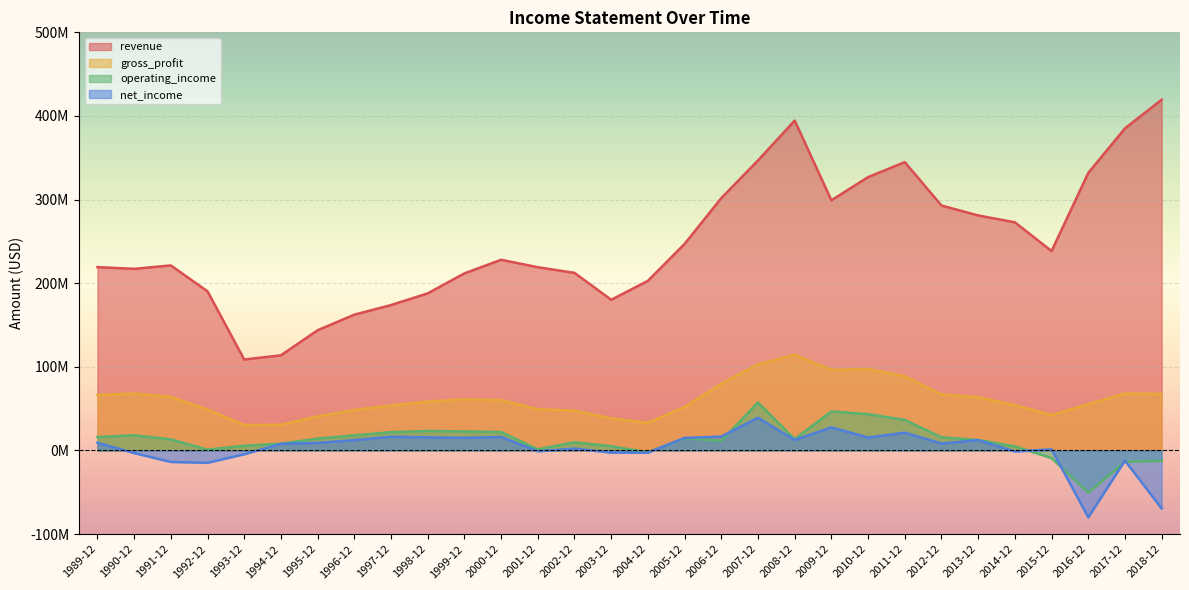

Reading left to right, what are all the values shown in this chart?

revenue: 1989-12=219300000	1990-12=217200000	1991-12=221300000	1992-12=190300000	1993-12=108800000	1994-12=113800000	1995-12=143800000	1996-12=162400000	1997-12=173900000	1998-12=187900000	1999-12=211800000	2000-12=228028000	2001-12=219167000	2002-12=212376000	2003-12=180233000	2004-12=202861000	2005-12=246999000	2006-12=301780000	2007-12=346834000	2008-12=394513000	2009-12=299177000	2010-12=326886000	2011-12=344816000	2012-12=292905000	2013-12=281050000	2014-12=272858000	2015-12=238480000	2016-12=331866000	2017-12=385155000	2018-12=419432000
gross_profit: 1989-12=66400000	1990-12=68100000	1991-12=64100000	1992-12=48900000	1993-12=30500000	1994-12=30800000	1995-12=40700000	1996-12=48500000	1997-12=53800000	1998-12=58500000	1999-12=61200000	2000-12=60243000	2001-12=49325000	2002-12=47618000	2003-12=38494000	2004-12=33037000	2005-12=52020000	2006-12=79897000	2007-12=103027000	2008-12=114422000	2009-12=96408000	2010-12=97358000	2011-12=88786000	2012-12=66999000	2013-12=63708000	2014-12=54261000	2015-12=42389000	2016-12=55370000	2017-12=68172000	2018-12=67593000
operating_income: 1989-12=16100000	1990-12=18200000	1991-12=13300000	1992-12=1000000	1993-12=5600000	1994-12=8200000	1995-12=14200000	1996-12=18100000	1997-12=21900000	1998-12=23300000	1999-12=22800000	2000-12=22085000	2001-12=1338000	2002-12=9863000	2003-12=5061000	2004-12=-2224000	2005-12=14701000	2006-12=11572000	2007-12=57417000	2008-12=13608000	2009-12=46731000	2010-12=43442000	2011-12=36600000	2012-12=15745000	2013-12=12595000	2014-12=4892000	2015-12=-9082000	2016-12=-50425000	2017-12=-13501000	2018-12=-12387000
net_income: 1989-12=9300000	1990-12=-3100000	1991-12=-13700000	1992-12=-14700000	1993-12=-4500000	1994-12=8000000	1995-12=9100000	1996-12=12400000	1997-12=16500000	1998-12=15700000	1999-12=15100000	2000-12=16192000	2001-12=-983000	2002-12=2261000	2003-12=-2549000	2004-12=-2599000	2005-12=15036000	2006-12=16635000	2007-12=39231000	2008-12=12575000	2009-12=27677000	2010-12=15456000	2011-12=21309000	2012-12=8355000	2013-12=12437000	2014-12=-1187000	2015-12=1373000	2016-12=-79820000	2017-12=-12089000	2018-12=-69335000